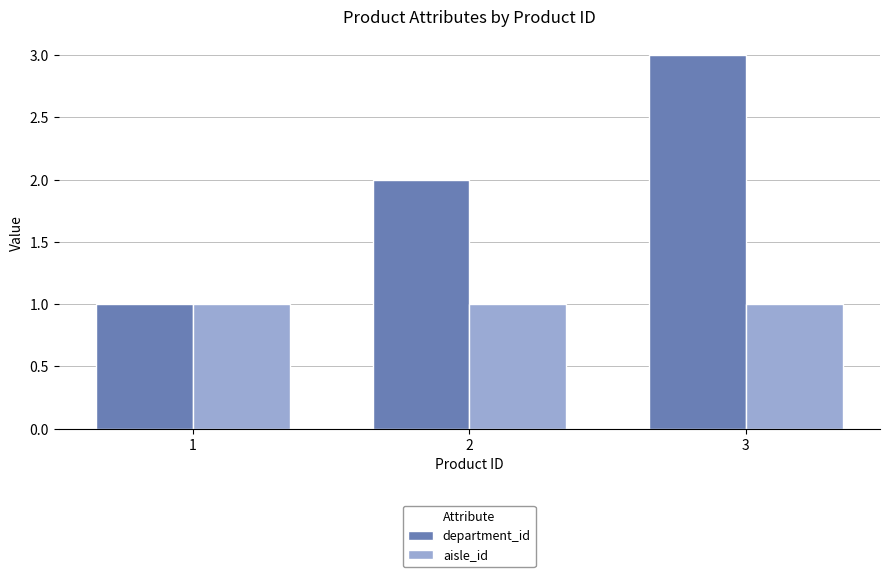

What is the value of the department_id bar at the 1st from the left?

1